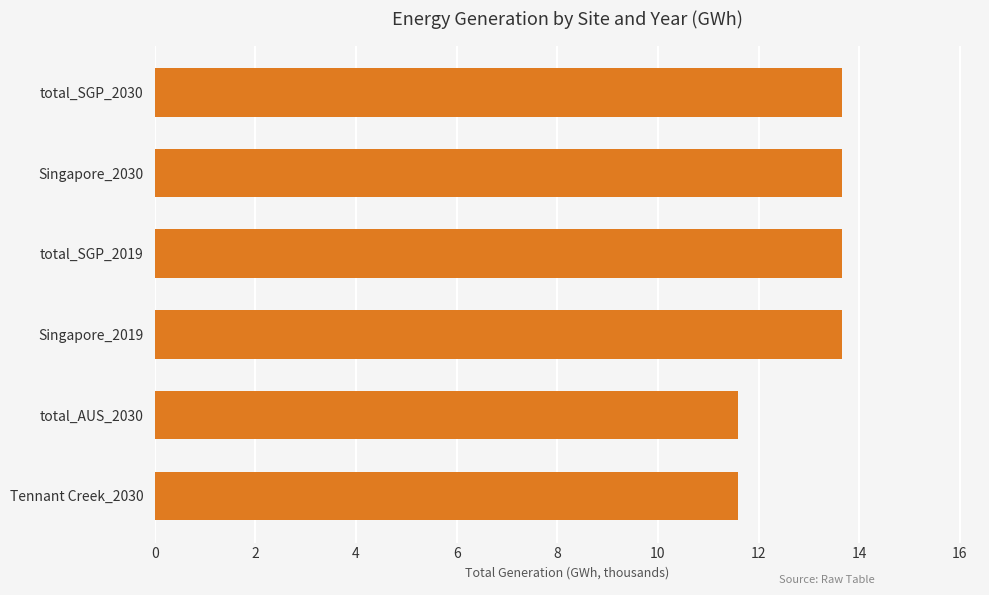

Approximately how many times larger is the value at total_SGP_2019 compared to Tennant Creek_2030?

1.2